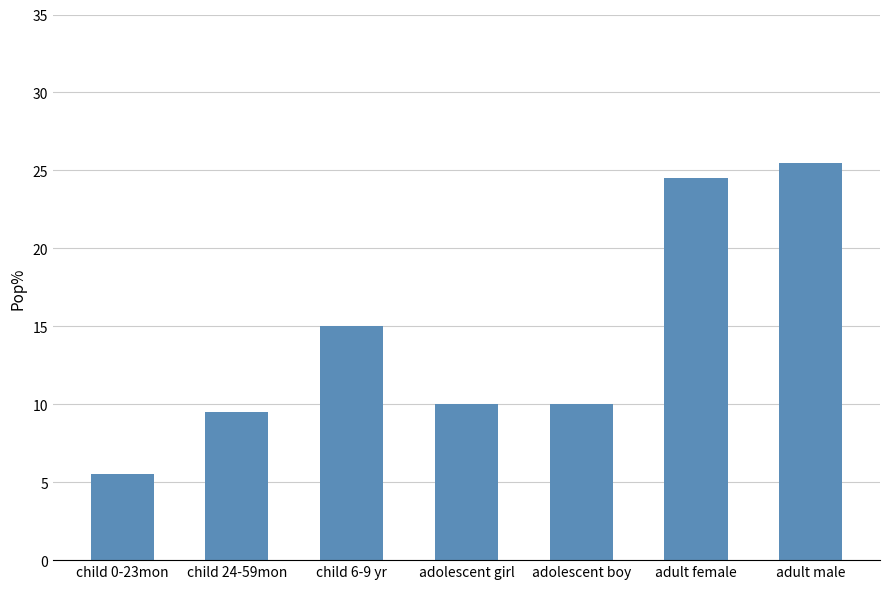

What is the sum of the values at adult male and child 0-23mon?

31.0